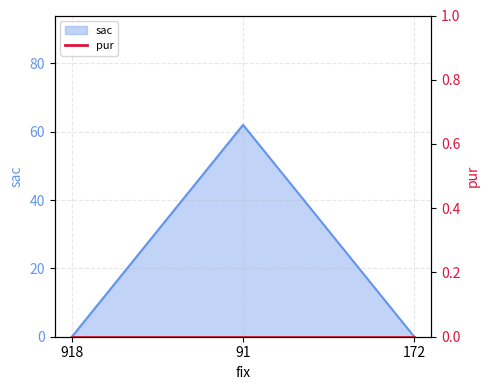

How many lines are shown in the chart?

1